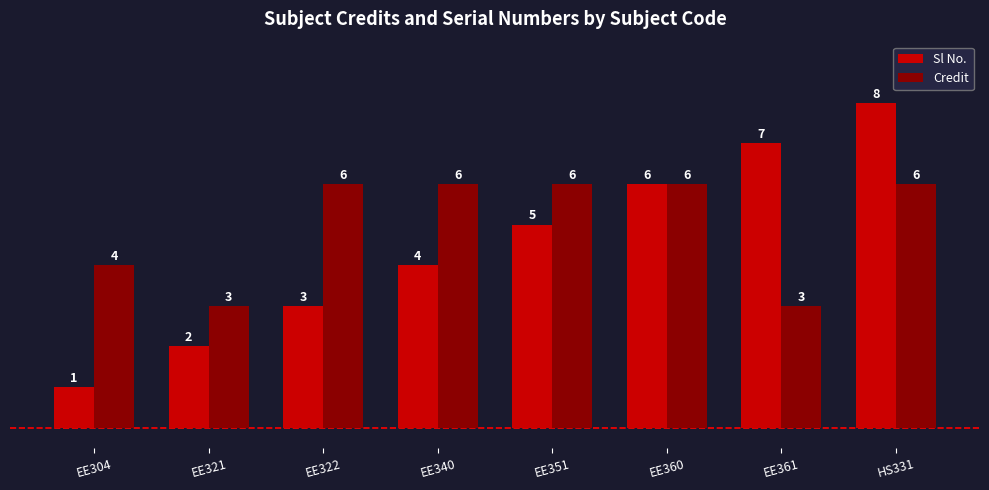

Count the Sl No. values in the range 3 to 7.

5